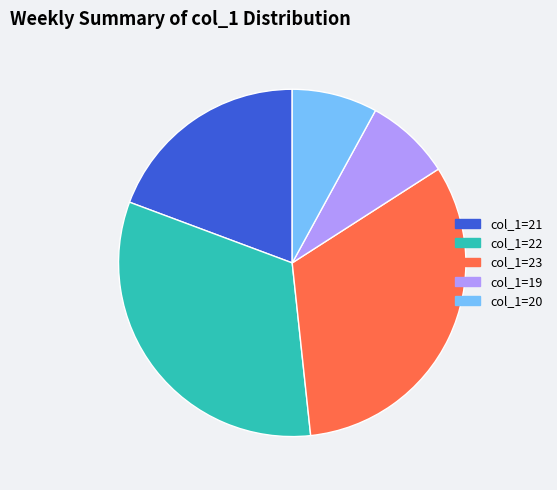

What is the ratio of the value at col_1=21 to the value at col_1=20?

2.4